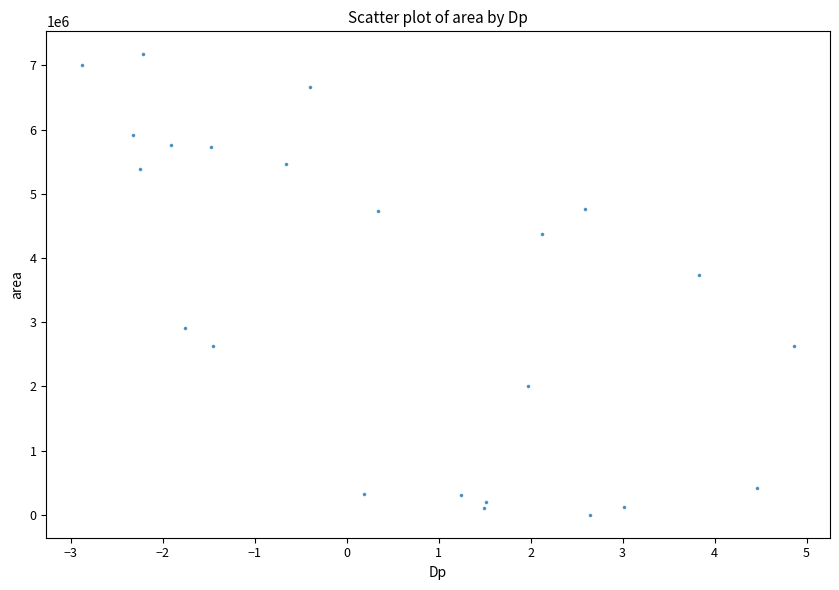

What Y value in the scatter plot is closest to 3586875?

3736250